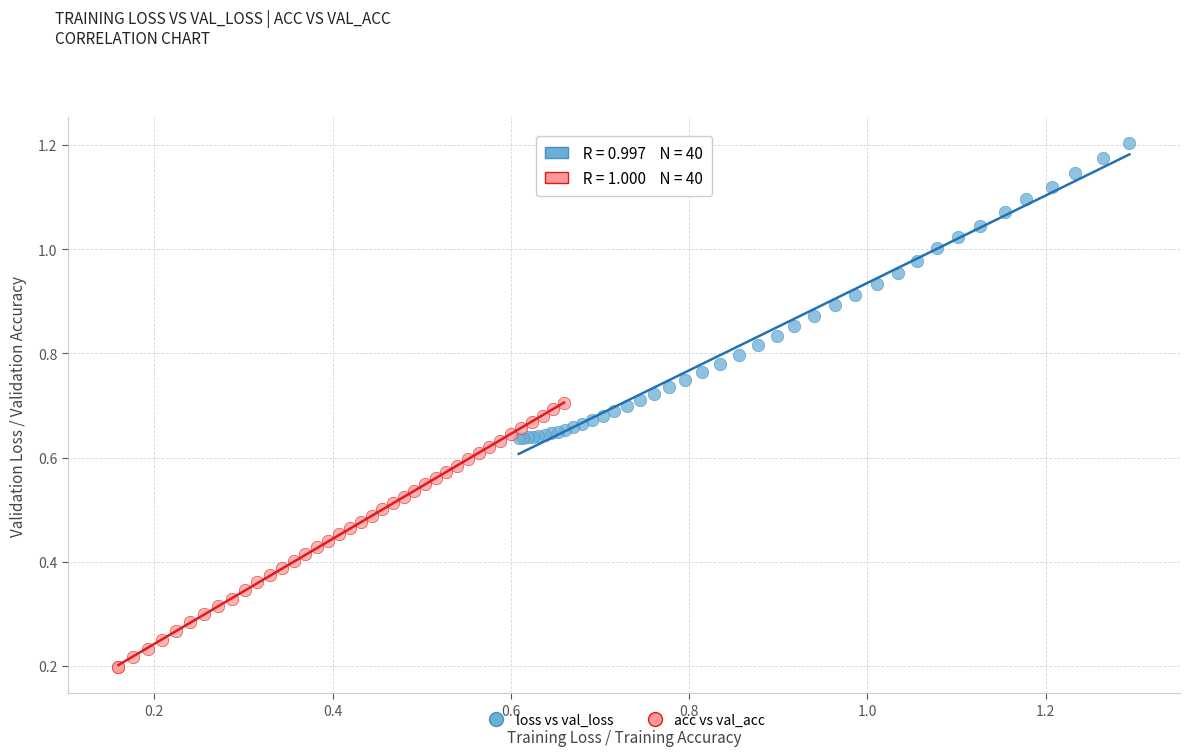

What are all the series names shown in the legend?

loss vs val_loss, acc vs val_acc